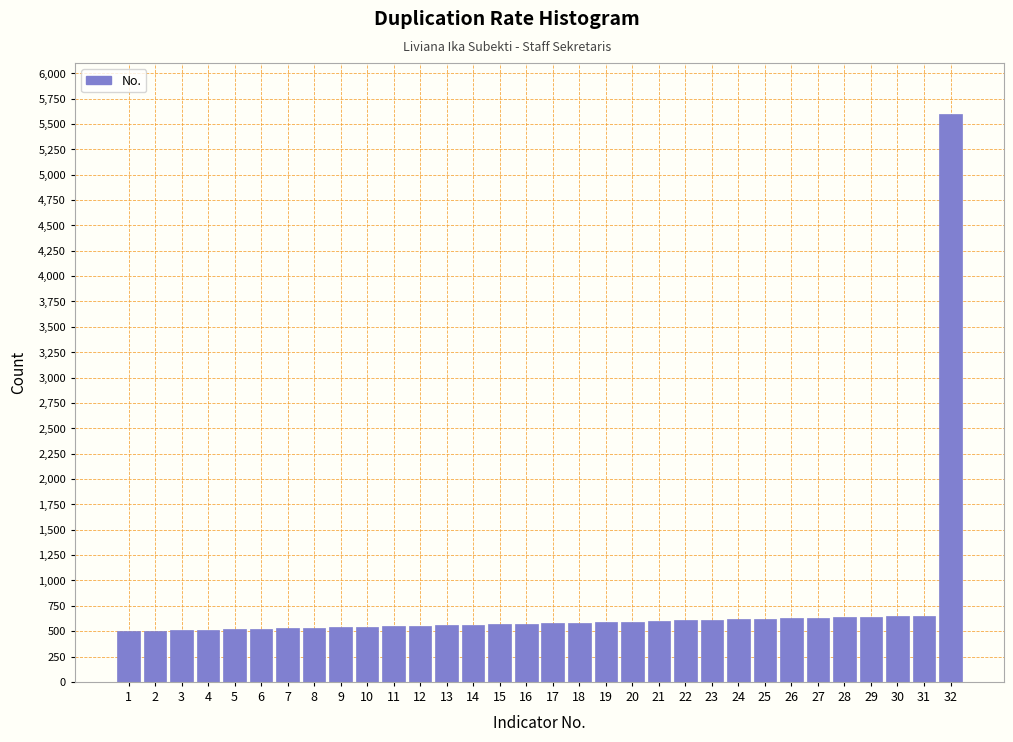

What is the ratio of the value at 7 to the value at 10?

1.0